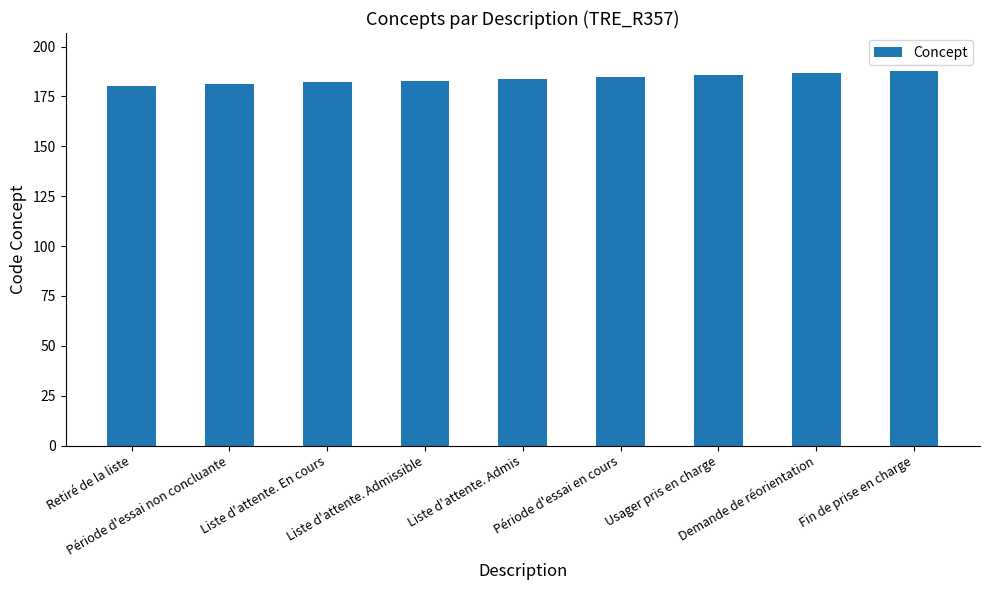

Reading right to left, extract all data points from this chart.

Fin de prise en charge=188	Demande de réorientation=187	Usager pris en charge=186	Période d'essai en cours=185	Liste d'attente. Admis=184	Liste d'attente. Admissible=183	Liste d'attente. En cours=182	Période d'essai non concluante=181	Retiré de la liste=180